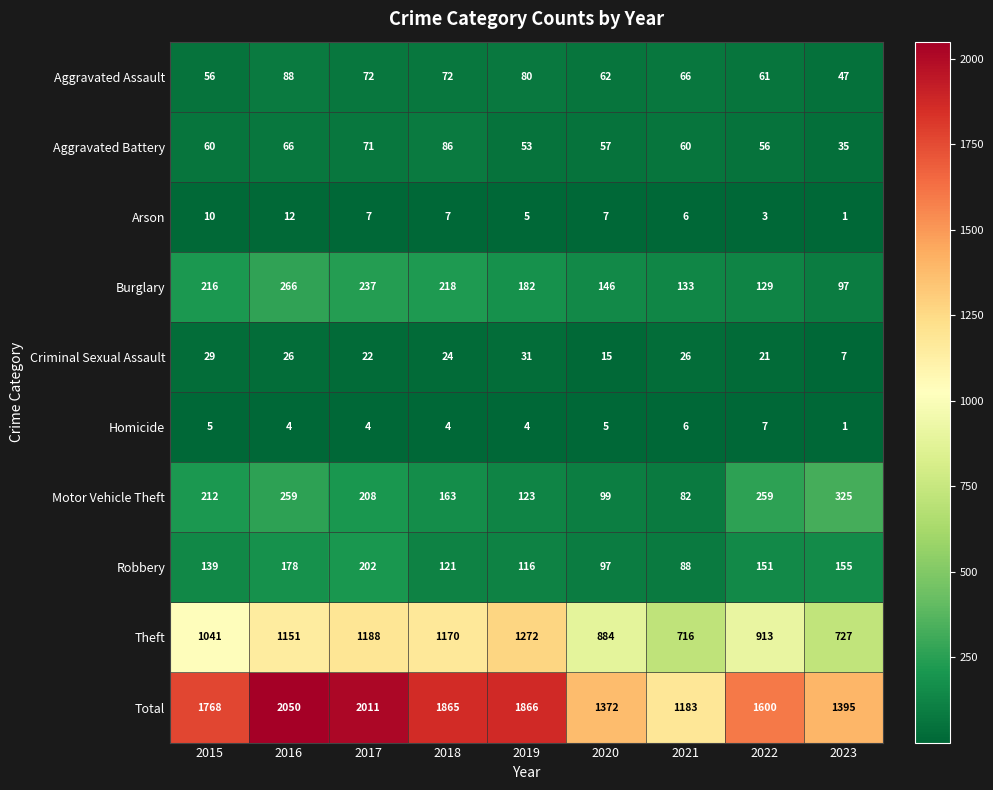

What is the approximate value of Robbery at 2023, to the nearest 5?

155